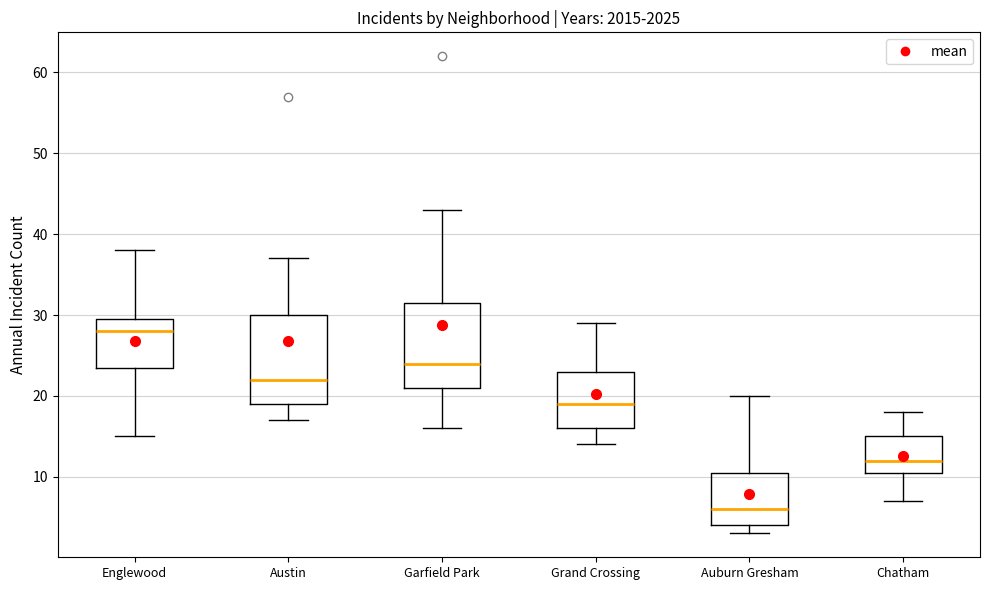

Reading left to right, transcribe this box plot: for each box, give where its median line is, the range the box spans, and where its two whiskers end, as read against the y-axis. The values are not printed on the chart, so give them approximately, as read against the axis.

Englewood: median 28, box 24 to 30, whiskers 15 to 38
Austin: median 22, box 19 to 30, whiskers 17 to 37
Garfield Park: median 24, box 21 to 32, whiskers 16 to 43
Grand Crossing: median 19, box 16 to 23, whiskers 14 to 29
Auburn Gresham: median 6, box 4 to 11, whiskers 3 to 20
Chatham: median 12, box 11 to 15, whiskers 7 to 18